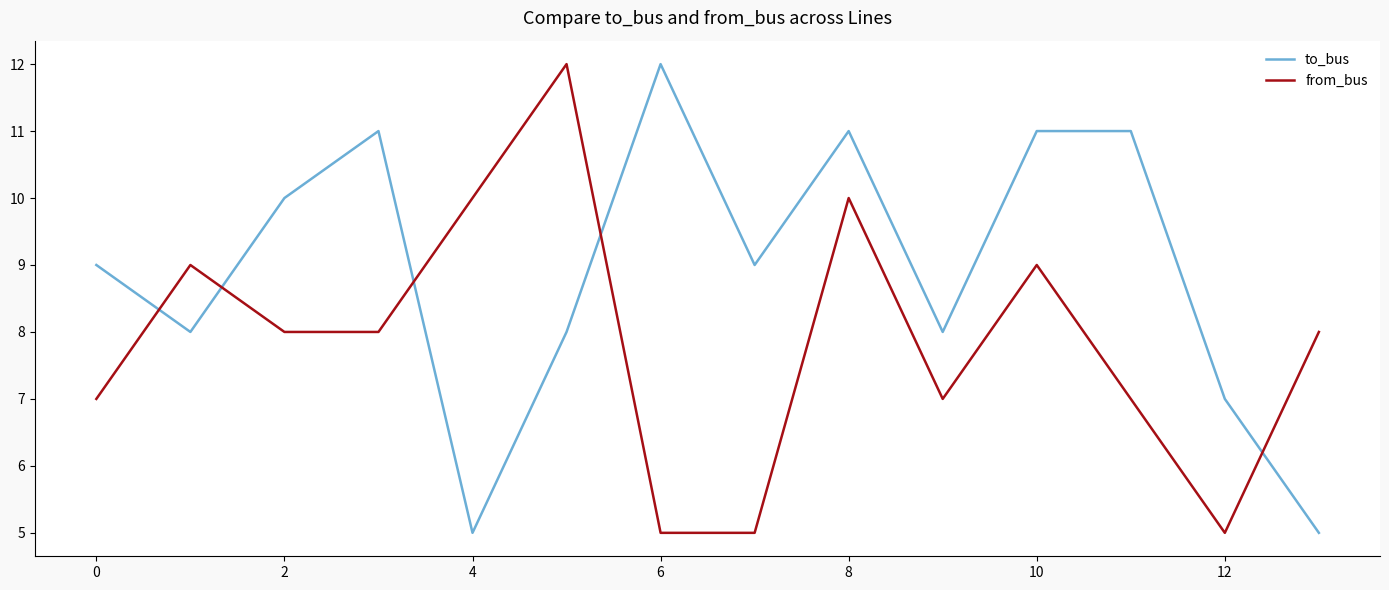

What is the greatest value displayed?

12